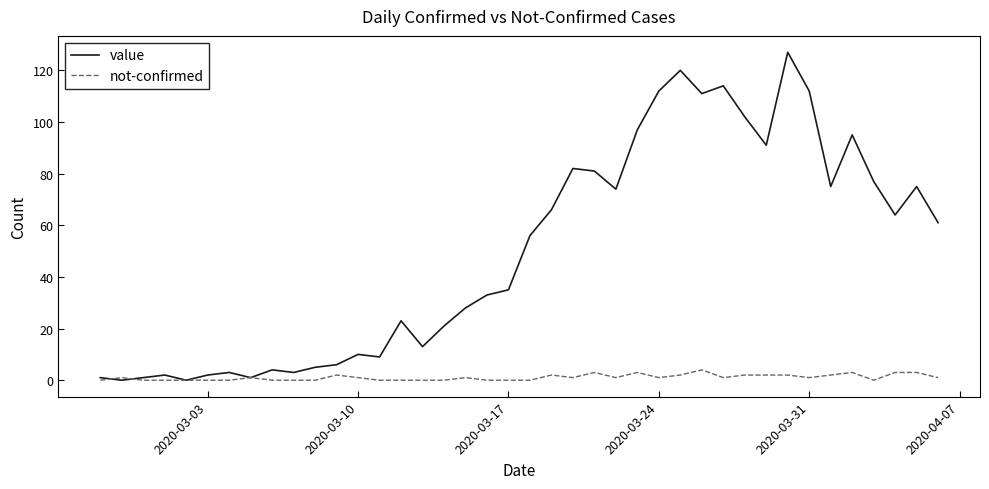

How many categories are shown in the chart?

40